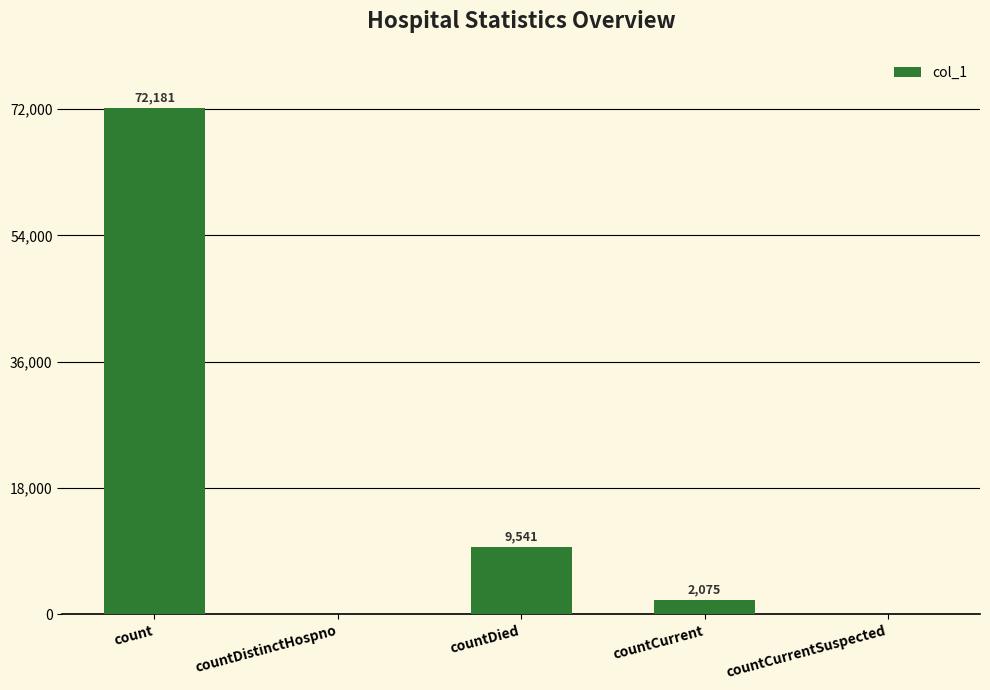

What is the sum of all values?

83797